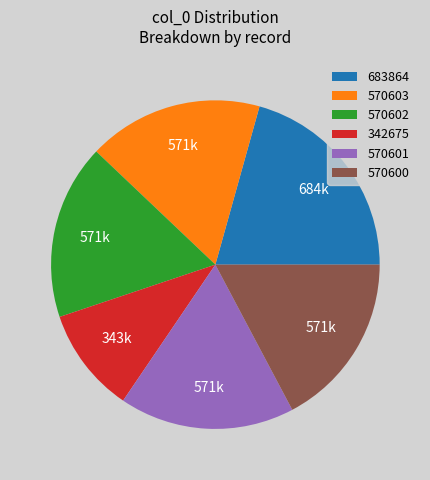

Combined, do 342675 and 570602 account for over 50%?

No